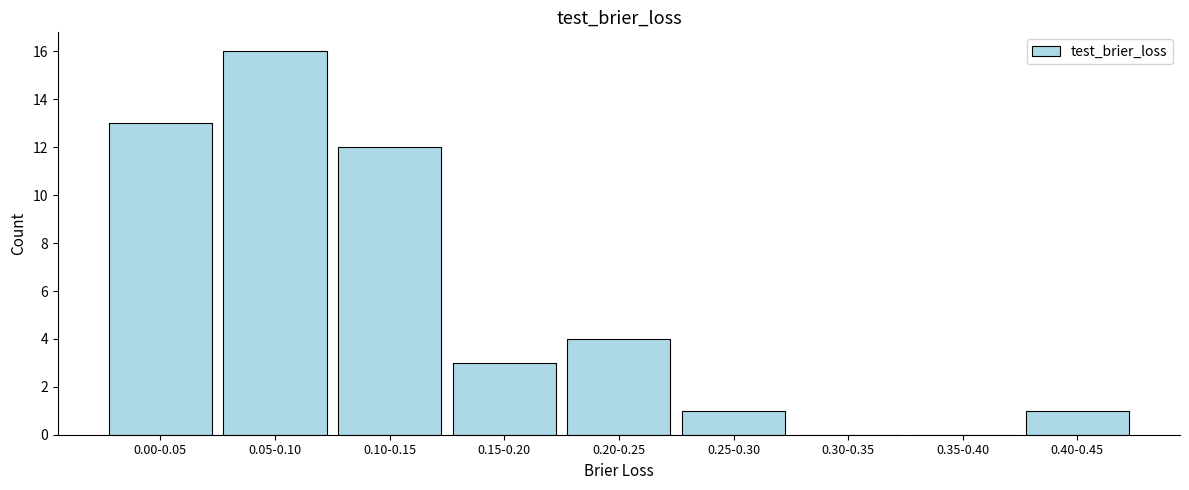

Reading right to left, list all the values displayed in this chart.

0.40-0.45=1	0.35-0.40=0	0.30-0.35=0	0.25-0.30=1	0.20-0.25=4	0.15-0.20=3	0.10-0.15=12	0.05-0.10=16	0.00-0.05=13